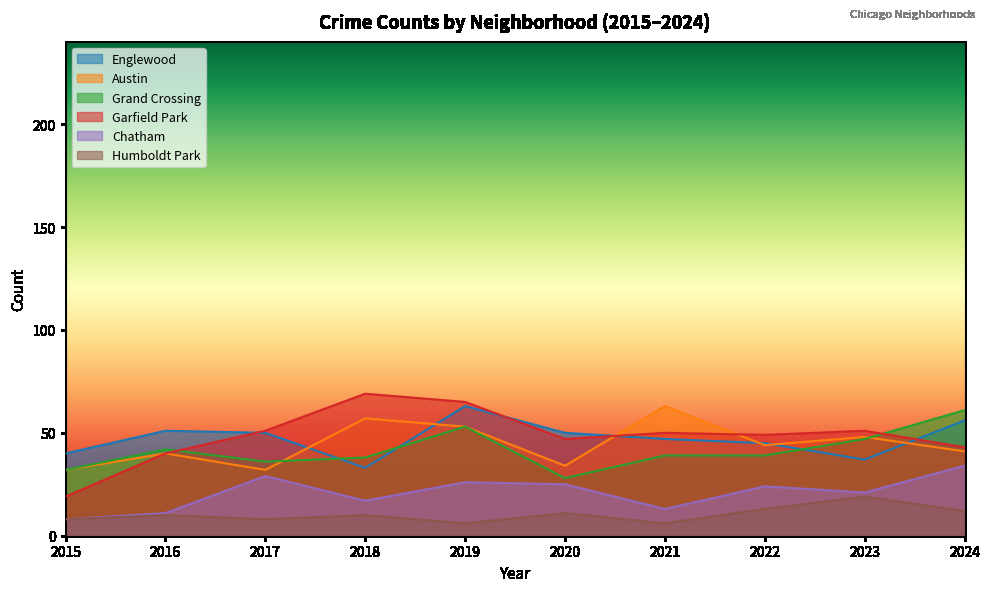

True or false: Englewood has a value of 50 at 2017.

True